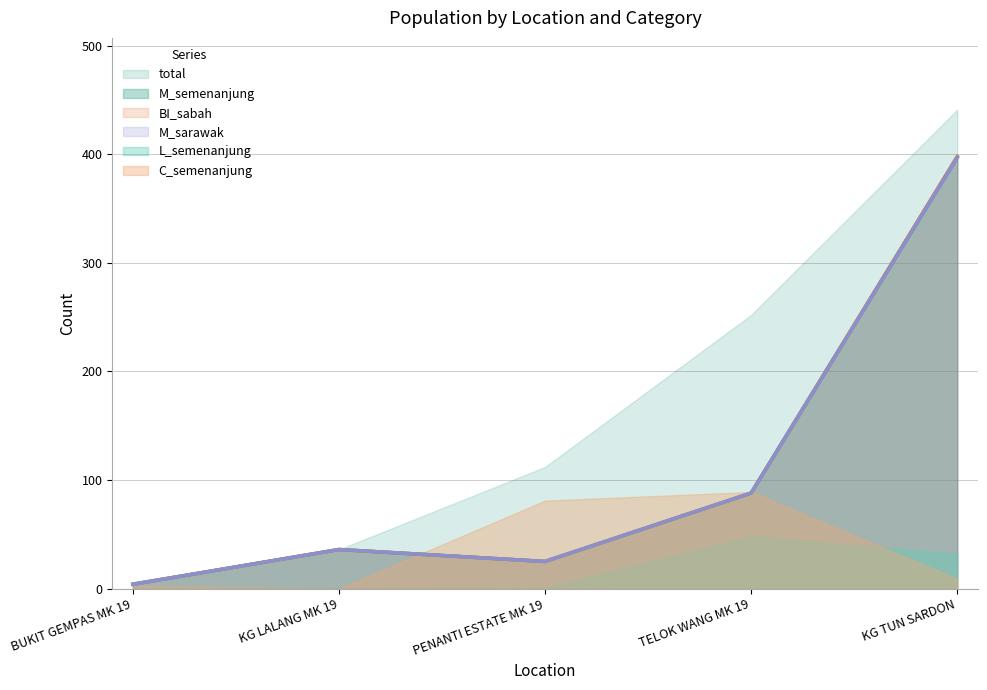

The value of M_sarawak at KG TUN SARDON is 111. True or false?

False